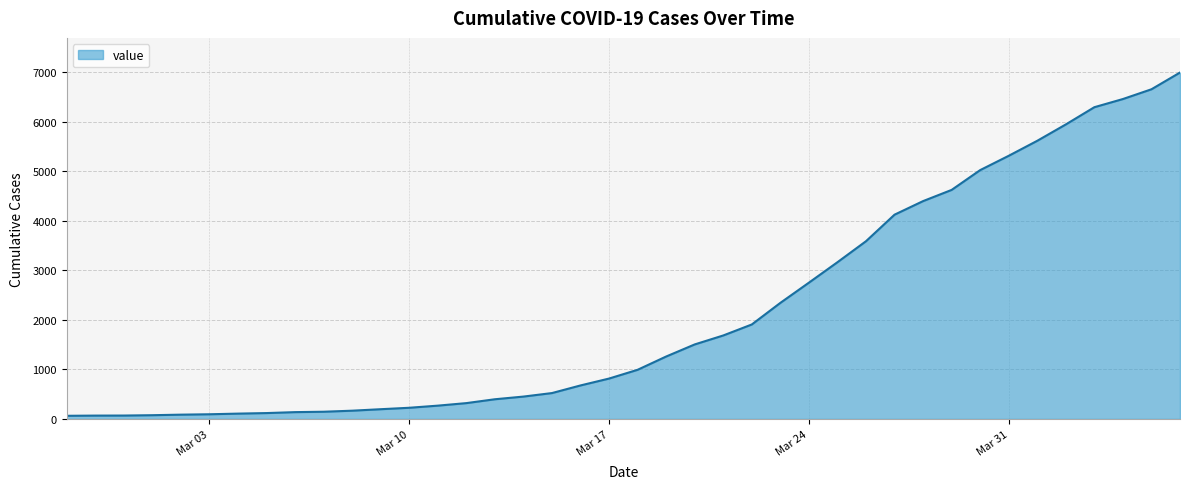

What is the value of the 34th point from the left?

5314